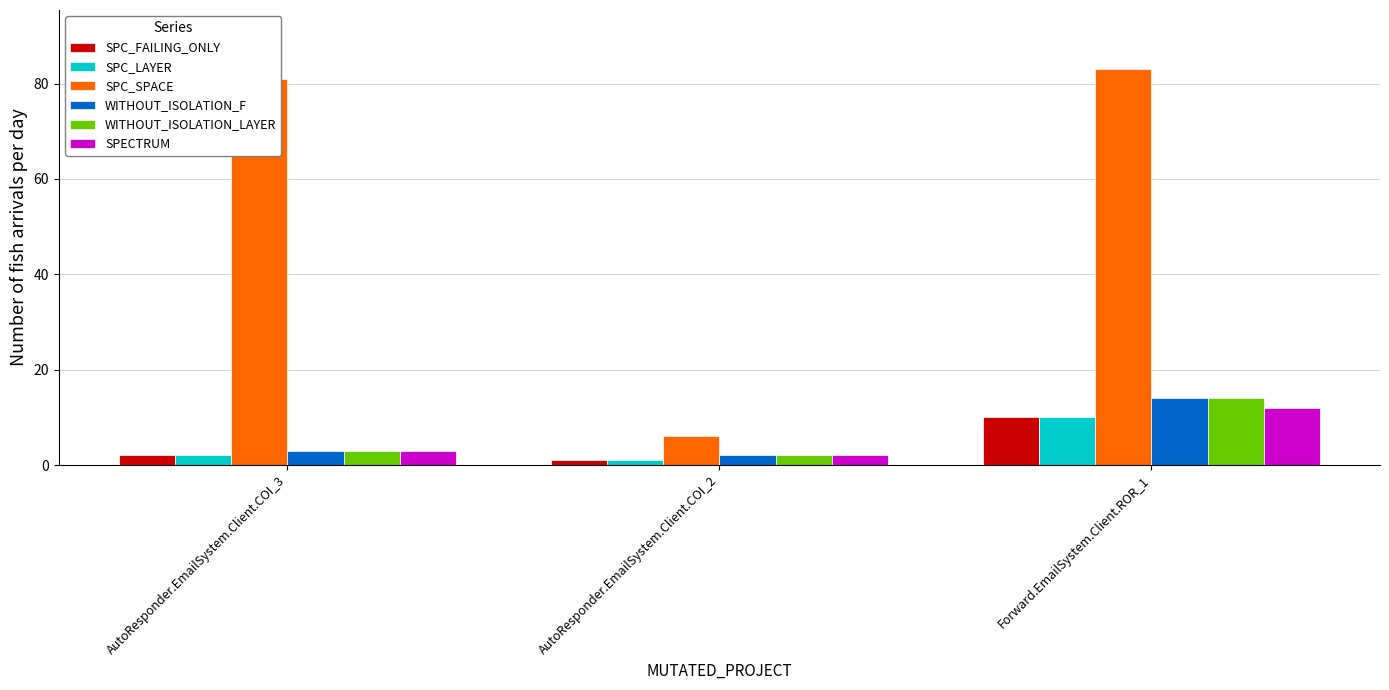

How many bars are there in total?

18